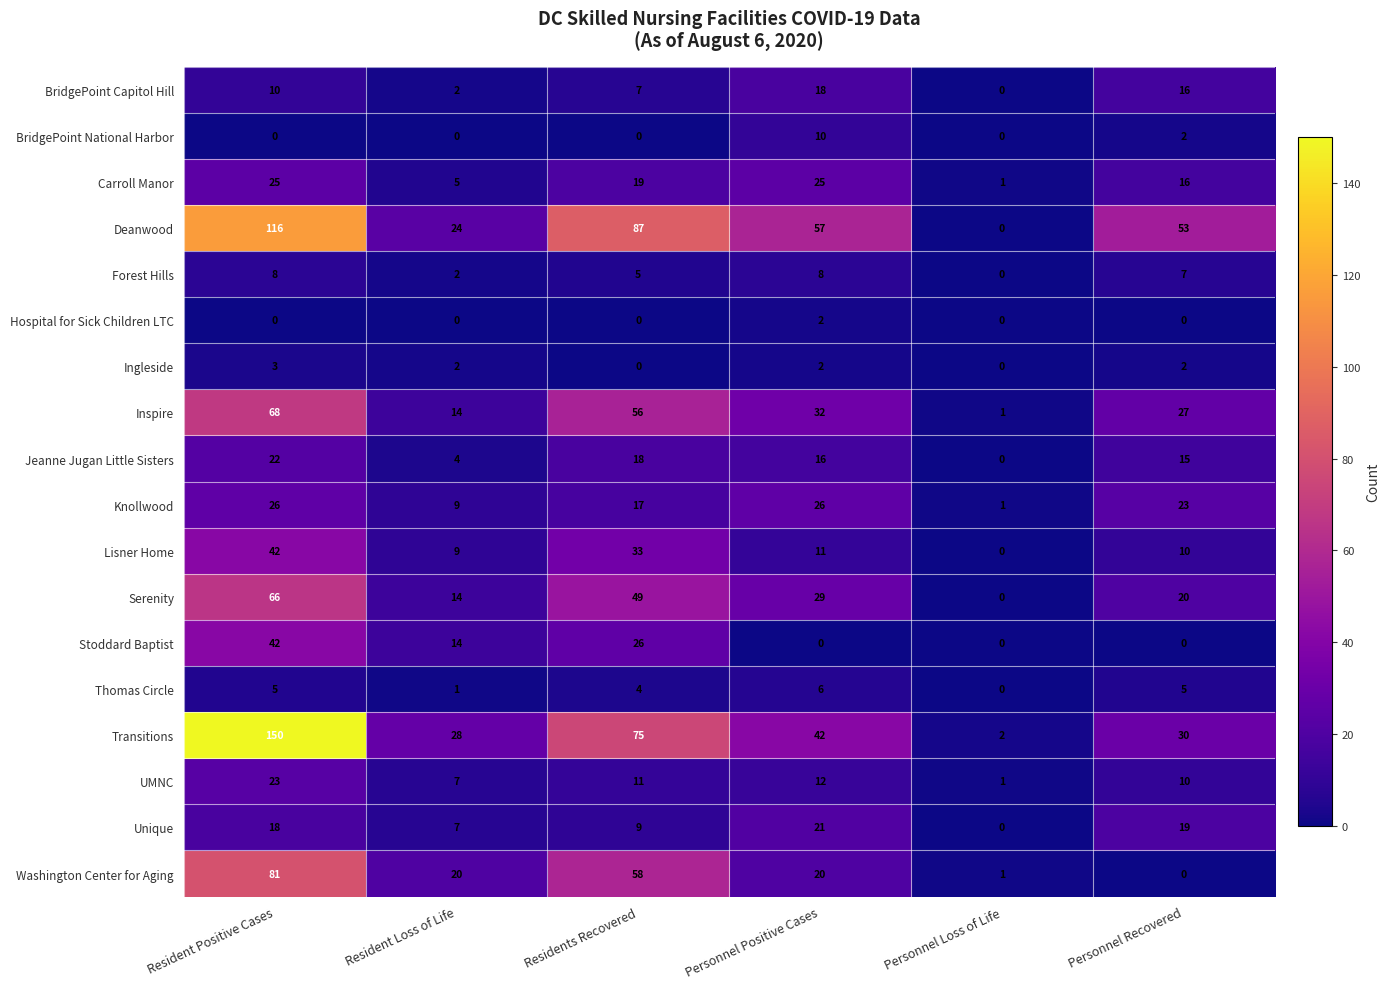

Read the Jeanne Jugan Little Sisters value at Resident Loss of Life, to the nearest 5.

5